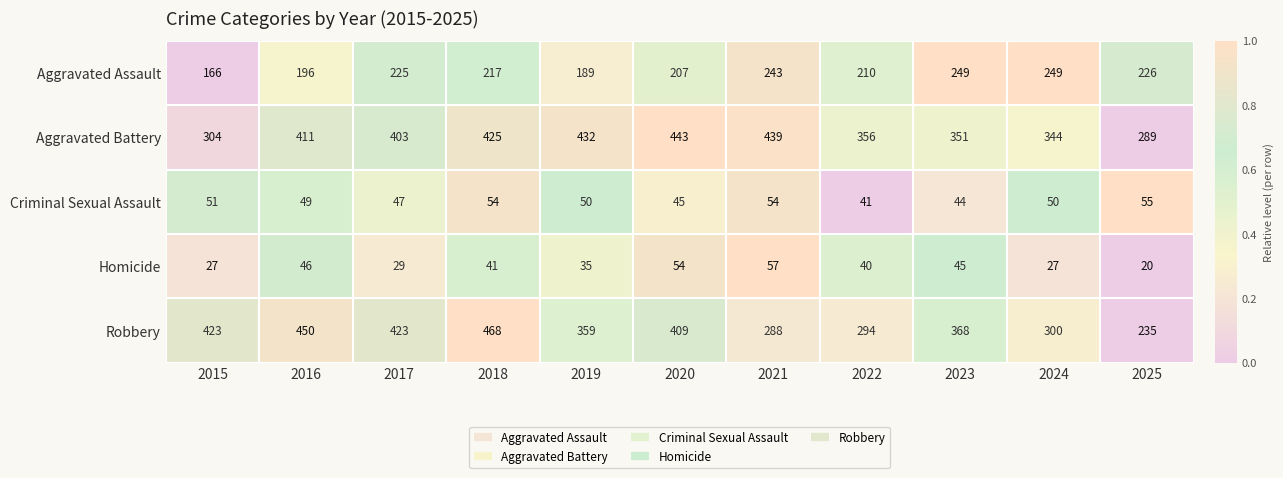

Which series has the largest range (max minus min)?

Robbery